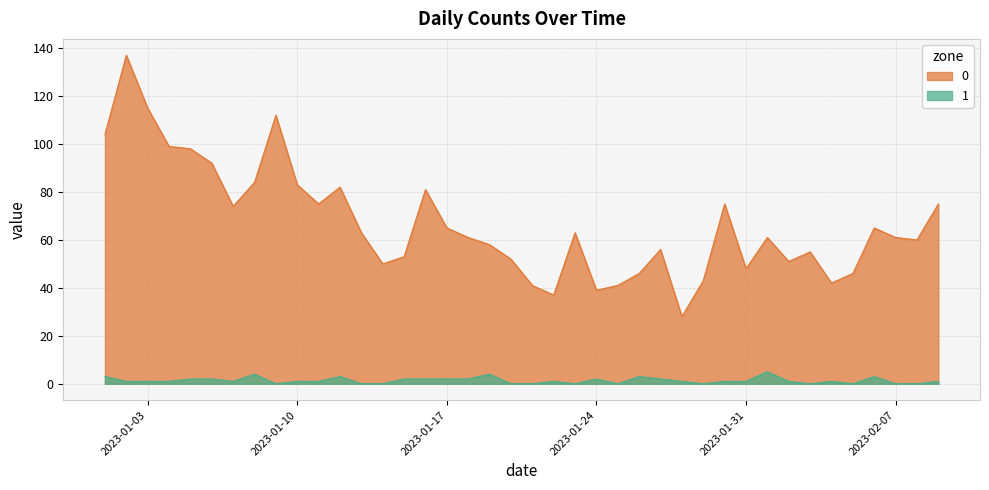

At which label does 1 reach its minimum?

2023-01-09